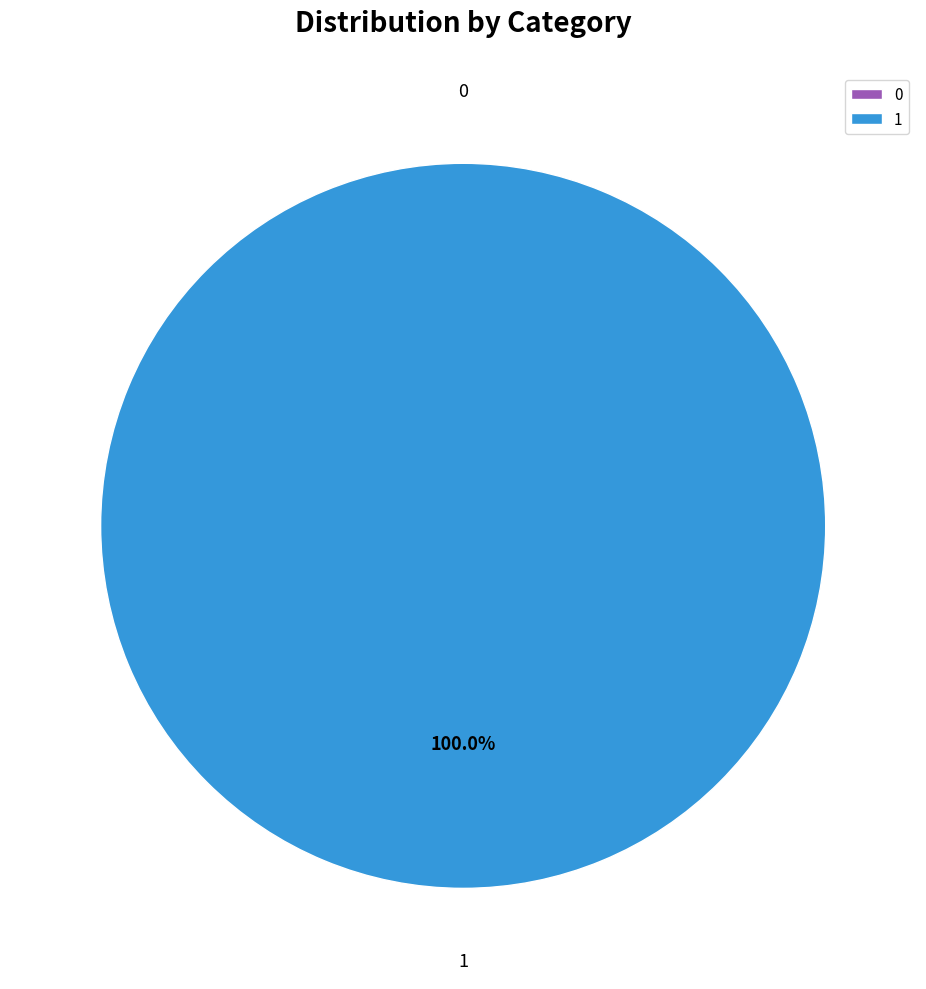

Is there any slice that represents more than half of the pie?

Yes